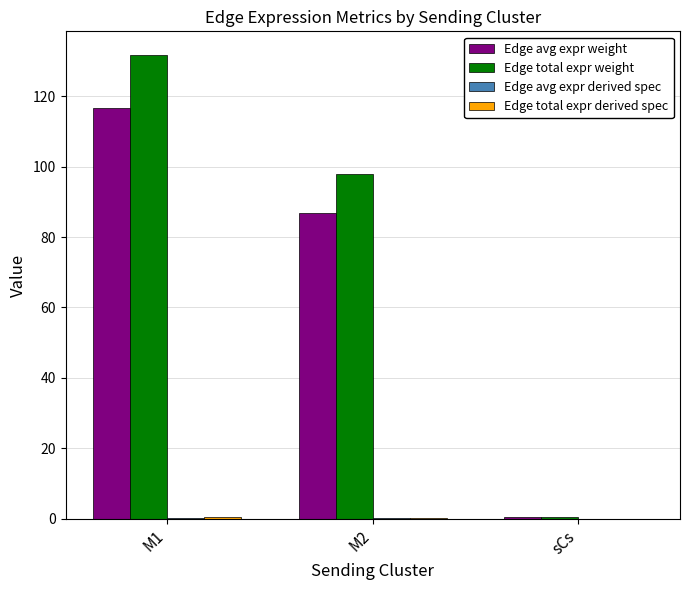

What is the spread (max minus min) of values at sCs?

0.5